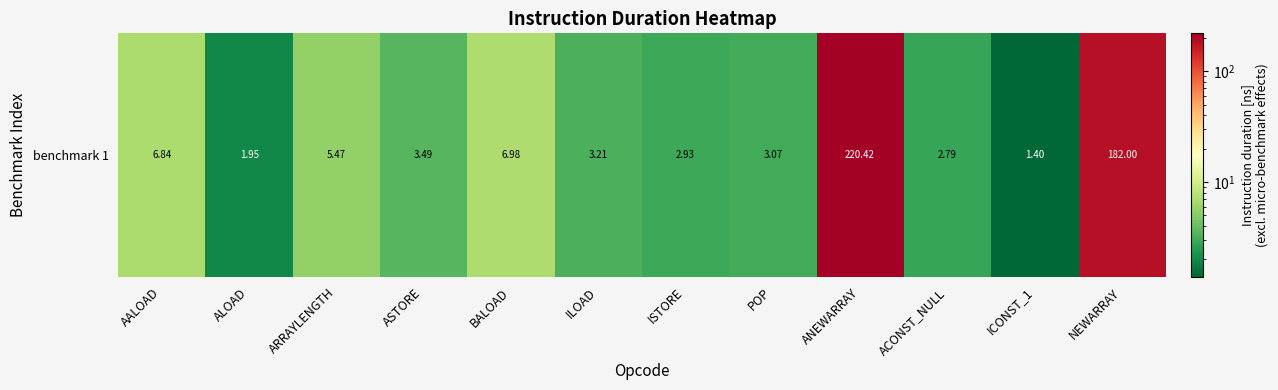

The value at ISTORE is 4.4. True or false?

False